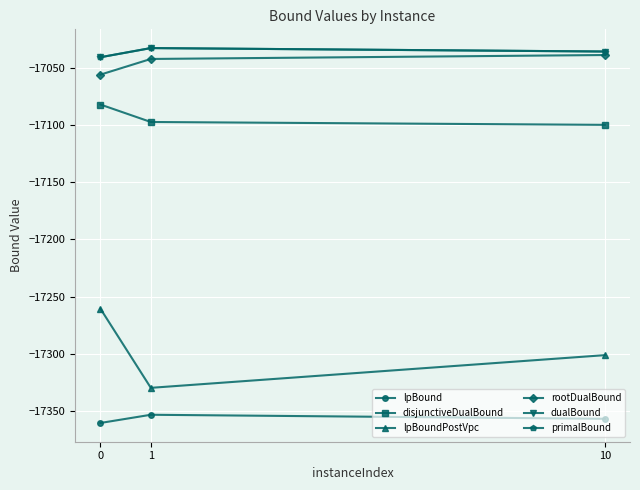

Which has a higher value, 1 or 10?

1